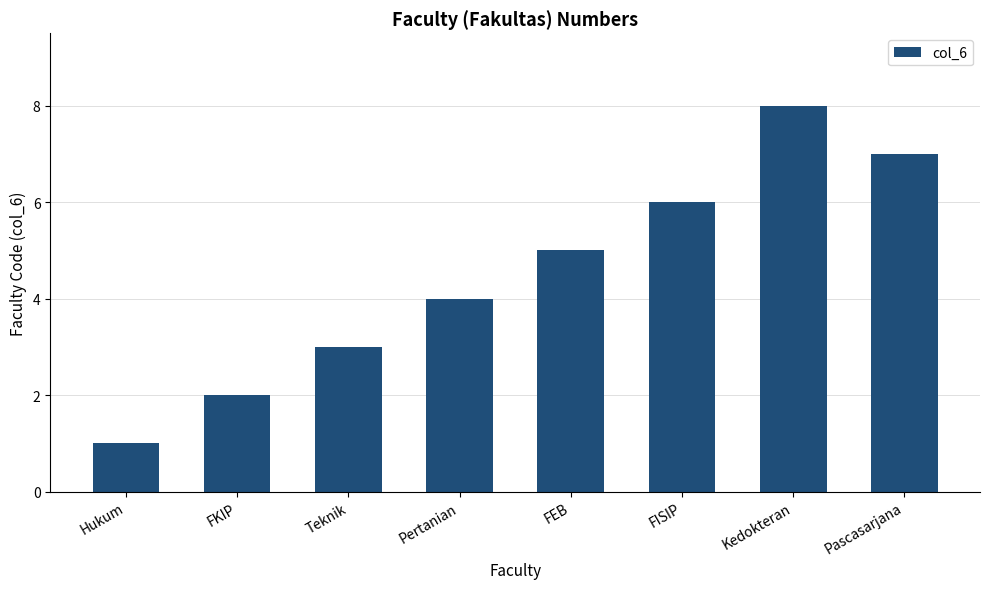

What position from the left is Pascasarjana?

8